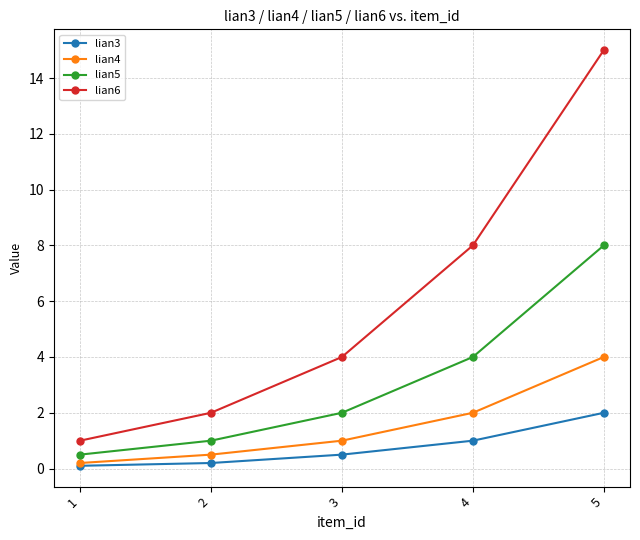

Reading right to left, transcribe all the data shown in this chart.

lian3: 2.0	1.0	0.5	0.2	0.1
lian4: 4.0	2.0	1.0	0.5	0.2
lian5: 8.0	4.0	2.0	1.0	0.5
lian6: 15.0	8.0	4.0	2.0	1.0